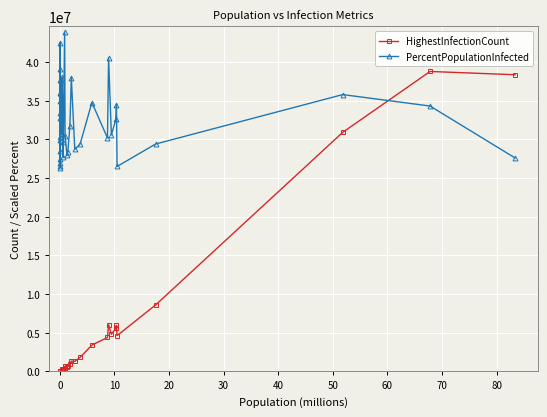

List the series in order of their peak value, highest first.

PercentPopulationInfected, HighestInfectionCount